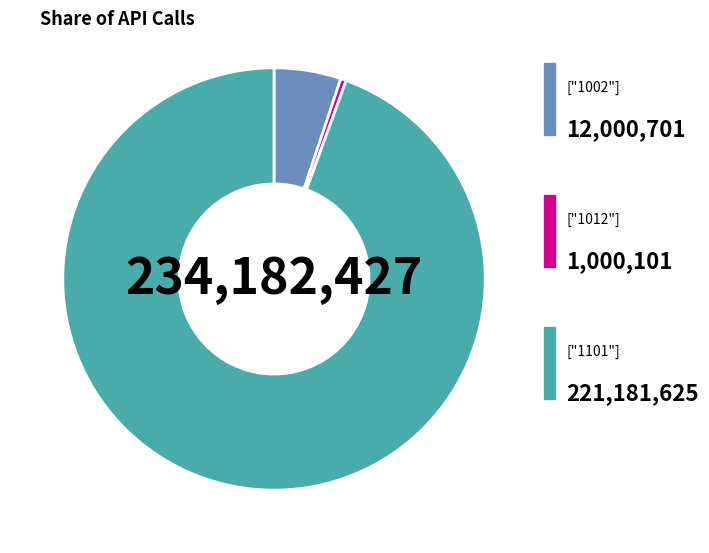

Is there a majority slice in this chart?

Yes